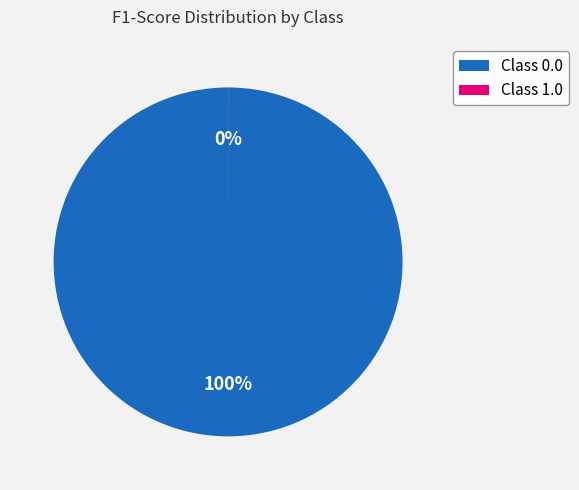

Which slice is the largest?

Class 0.0